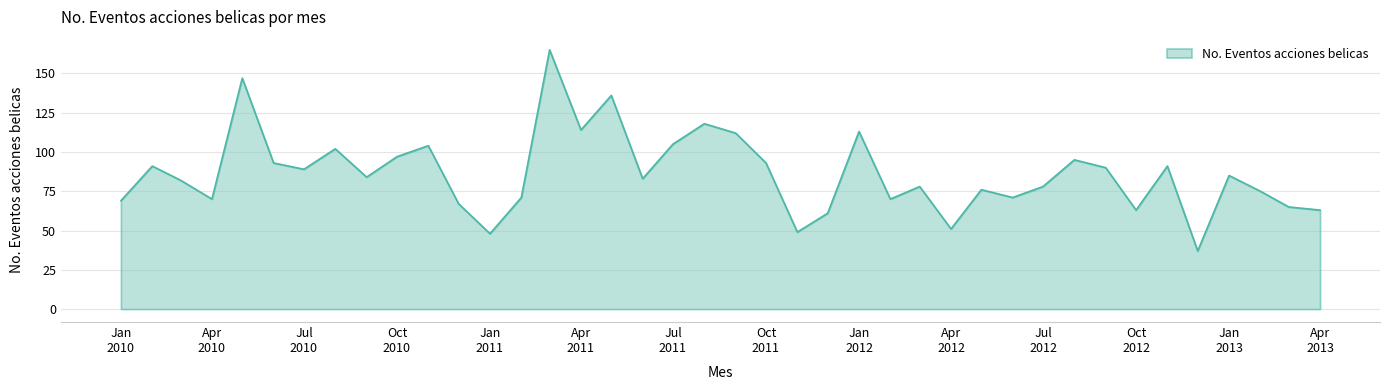

What is the difference between the maximum and minimum values?

128